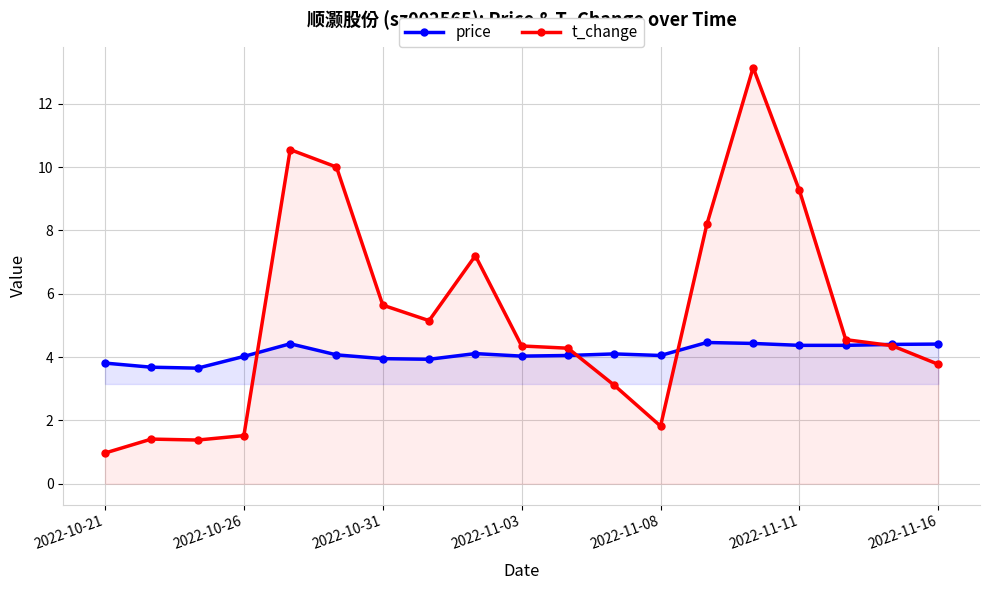

What are all the series names shown in the legend?

price, t_change